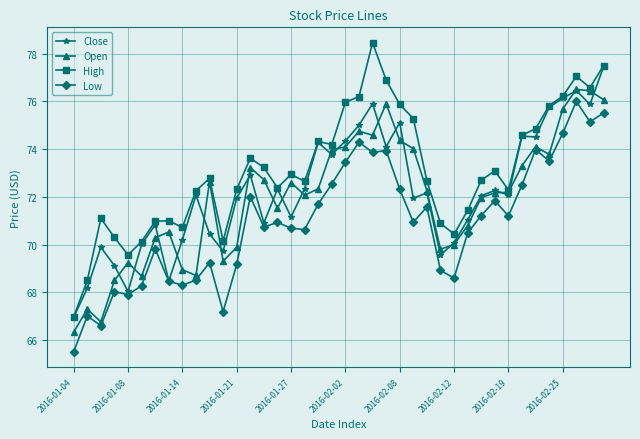

How many values in the High series are below 72?

13